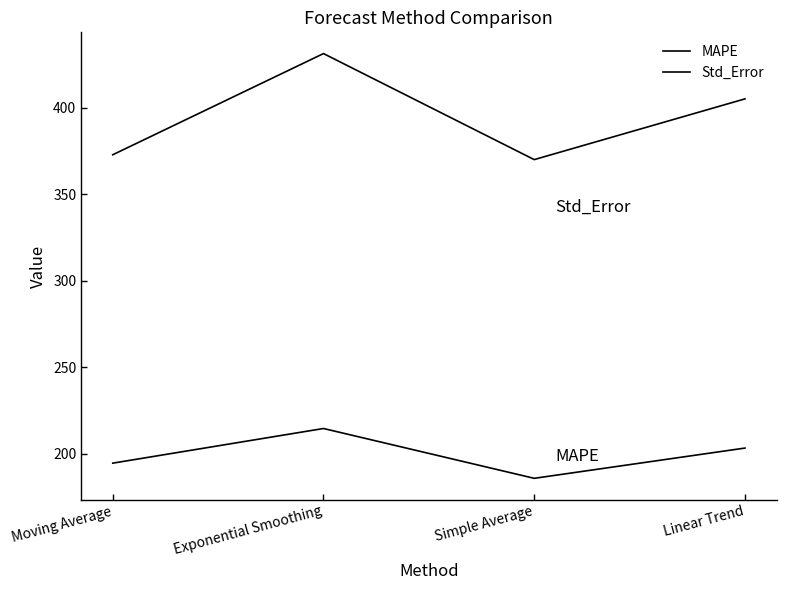

How many lines are shown in the chart?

2